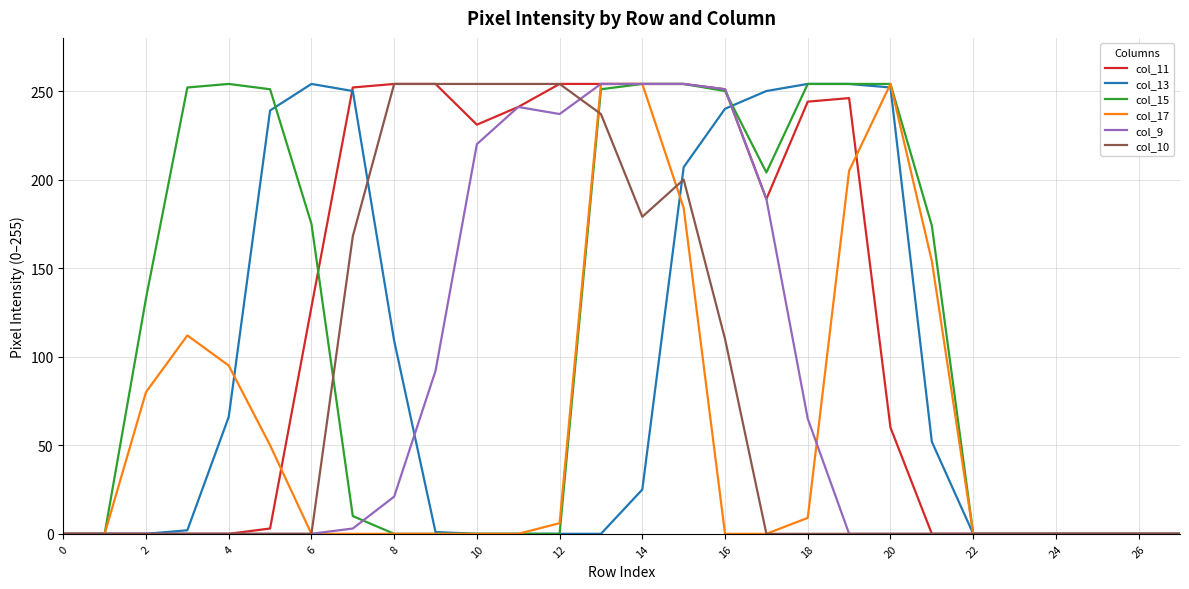

Reading left to right, list all the values displayed in this chart.

col_11: 0	0	0	0	0	3	128	252	254	254	231	241	254	254	254	254	251	189	244	246	60	0	0	0	0	0	0	0
col_13: 0	0	0	2	66	239	254	250	109	1	0	0	0	0	25	207	240	250	254	254	252	52	0	0	0	0	0	0
col_15: 0	0	133	252	254	251	175	10	0	0	0	0	0	251	254	254	250	204	254	254	254	174	0	0	0	0	0	0
col_17: 0	0	80	112	95	50	0	0	0	0	0	0	6	254	254	184	0	0	9	205	254	154	0	0	0	0	0	0
col_9: 0	0	0	0	0	0	0	3	21	92	220	241	237	254	254	254	251	189	65	0	0	0	0	0	0	0	0	0
col_10: 0	0	0	0	0	0	0	168	254	254	254	254	254	237	179	200	110	0	0	0	0	0	0	0	0	0	0	0